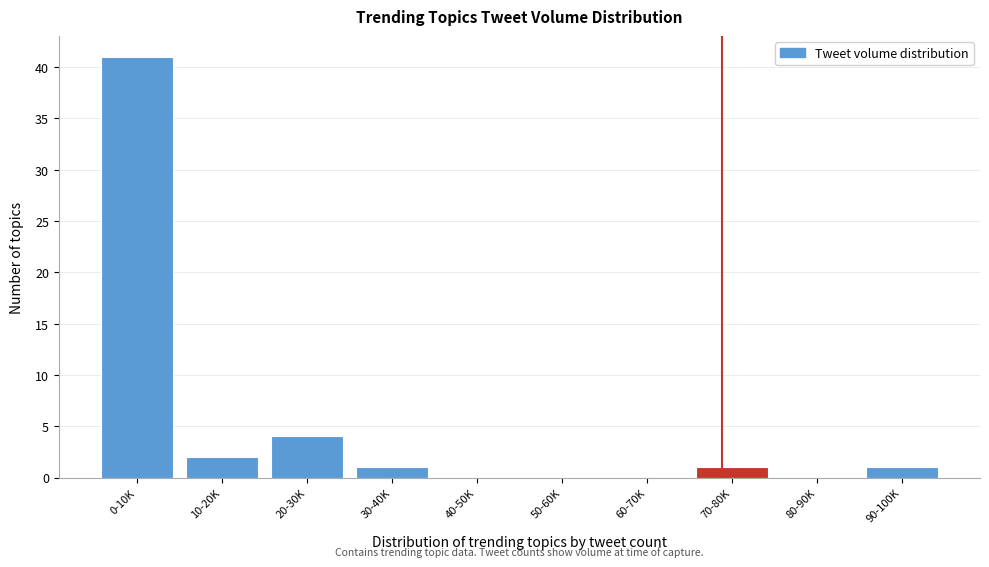

Reading left to right, extract all data points from this chart.

0-10K=41	10-20K=2	20-30K=4	30-40K=1	40-50K=0	50-60K=0	60-70K=0	70-80K=1	80-90K=0	90-100K=1